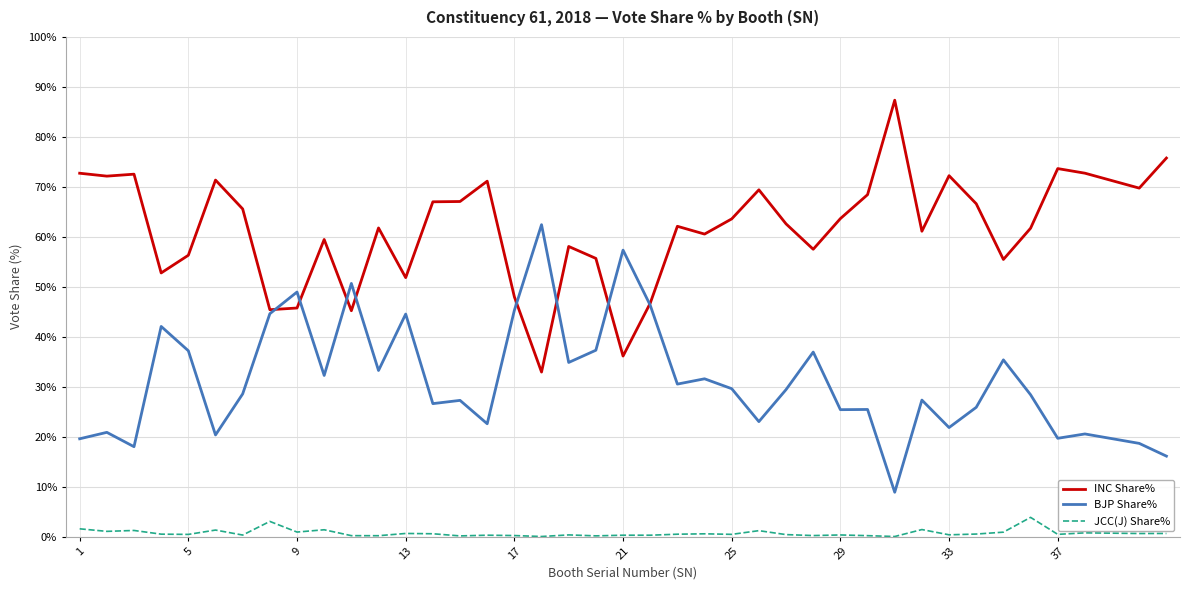

List the series in order of their peak value, lowest first.

JCC(J) Share%, BJP Share%, INC Share%